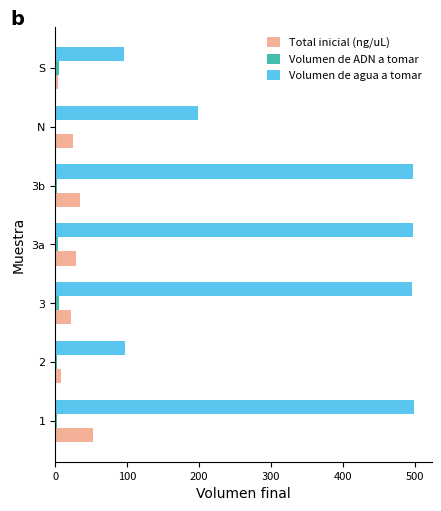

Which series has the largest total across all categories?

Volumen de agua a tomar